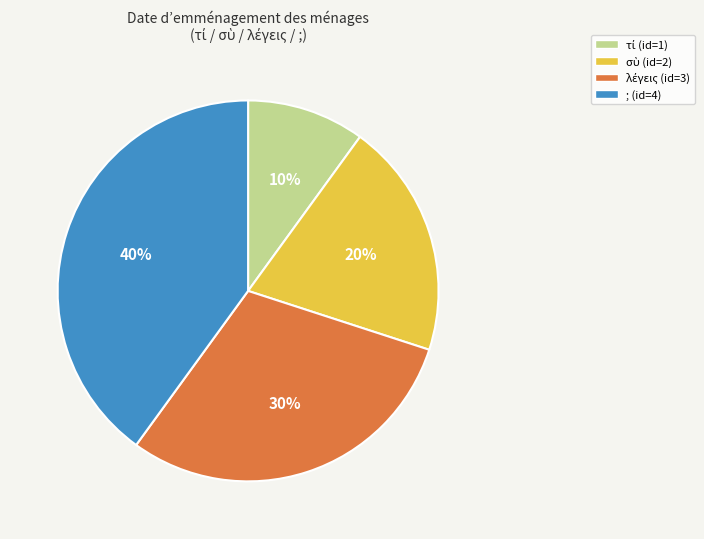

Count the number of slices in the pie.

4